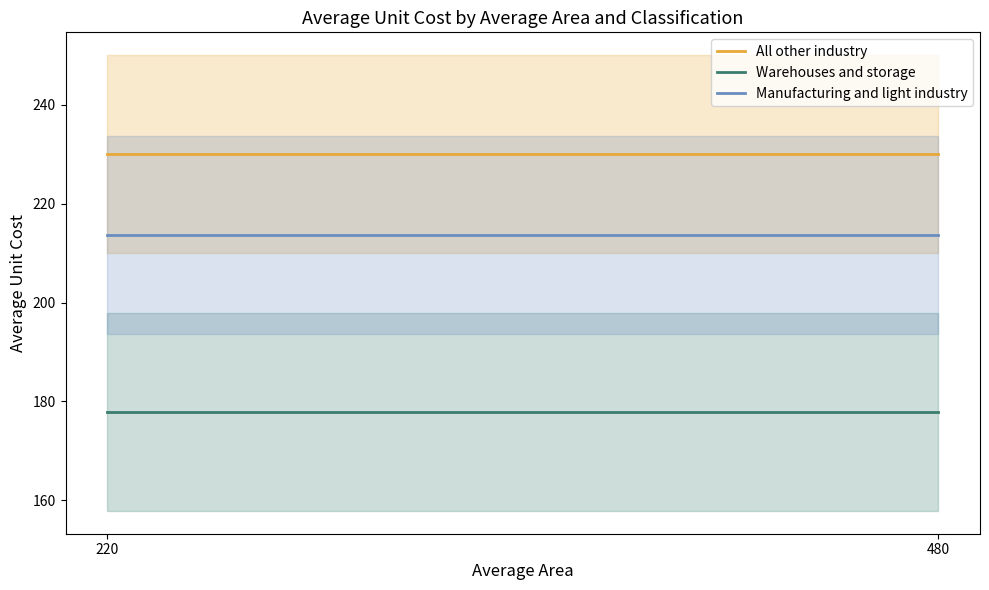

How many lines are shown in the chart?

3